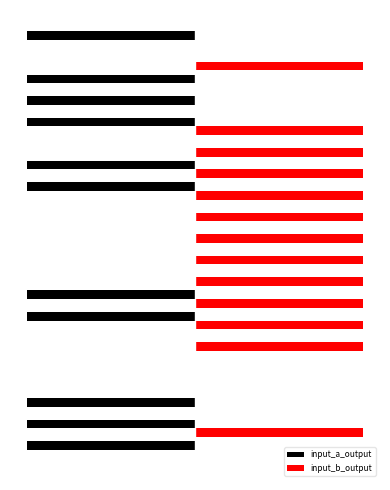

Reading left to right, what are all the values shown in this chart?

input_a_output: -1	-1	-1	0	0	0	-1	-1	0	0	0	0	-1	-1	0	-1	-1	-1	0	-1
input_b_output: 0	1	0	0	0	1	1	1	1	1	1	1	1	1	1	1	0	0	1	0